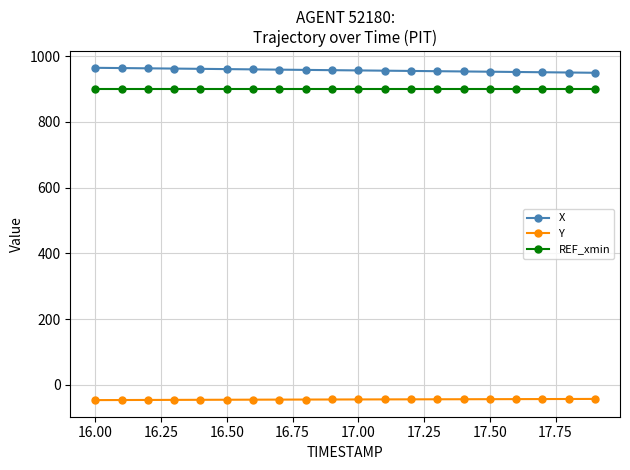

What is the value of the REF_xmin point at the 4th from the left?

900.0